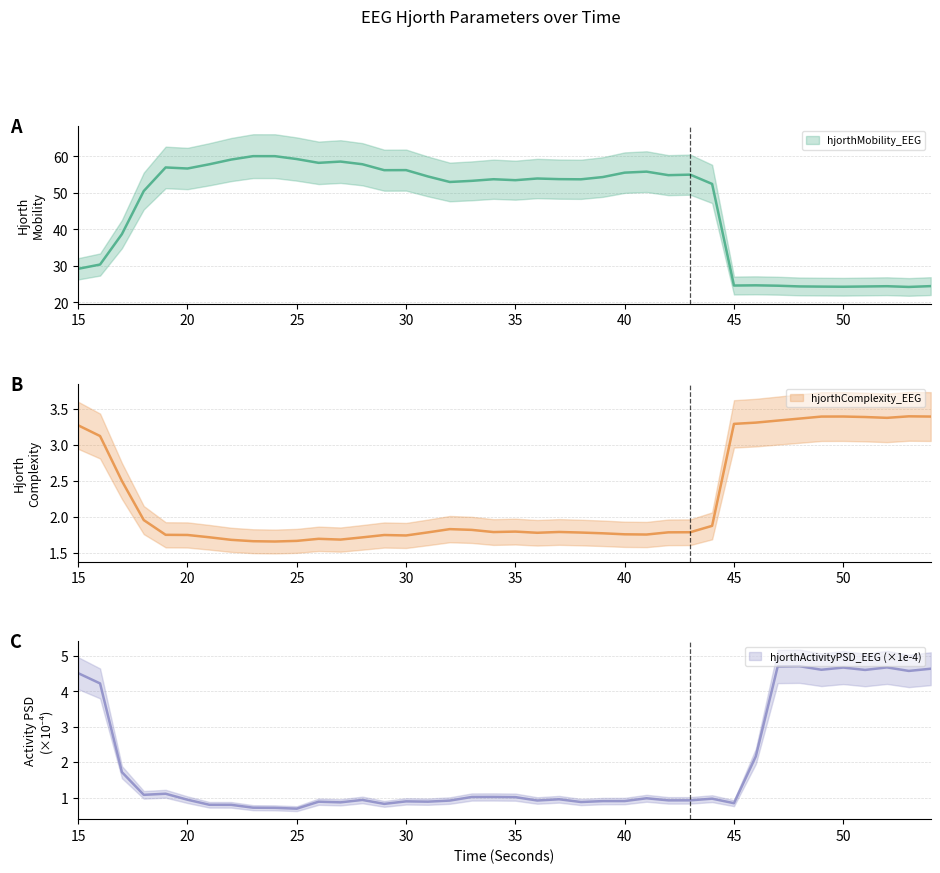

Is this an area chart (filled region under the line)?

No